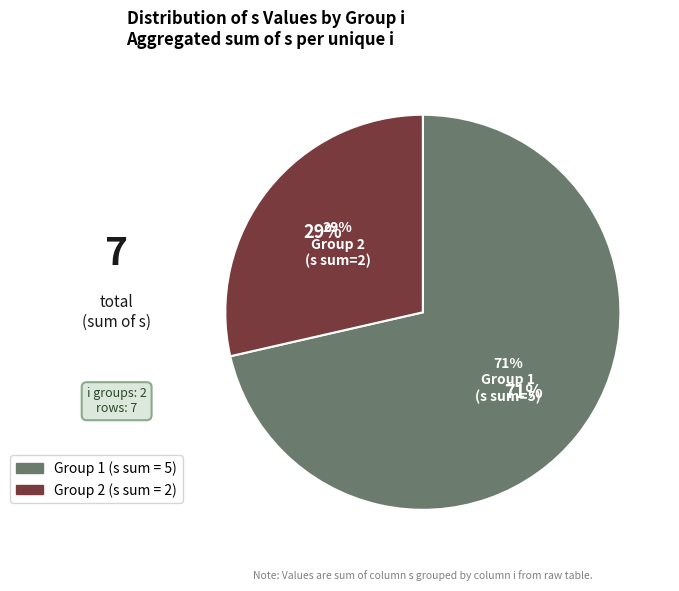

What is the ratio of the value at 2 to the value at 1?

0.4